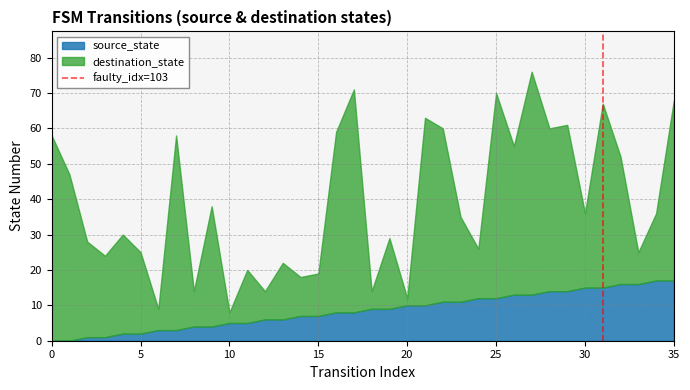

The value of source_state at 20 is 15. True or false?

False